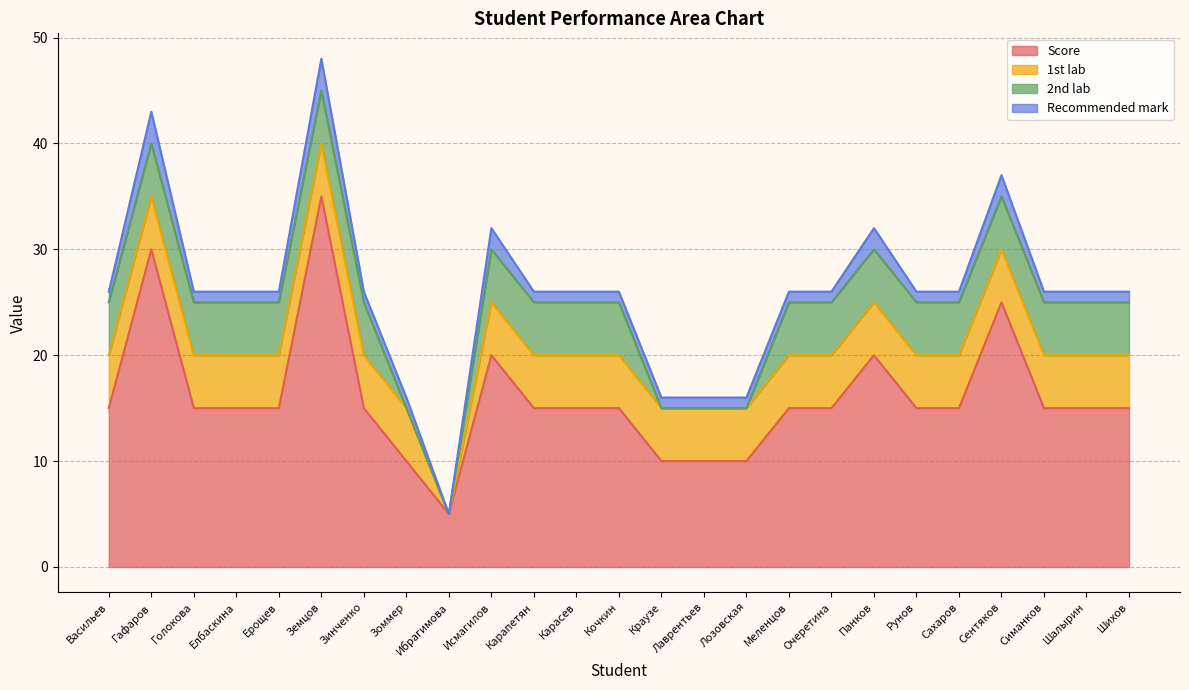

Count the 1st lab values in the range 5 to 6.

24